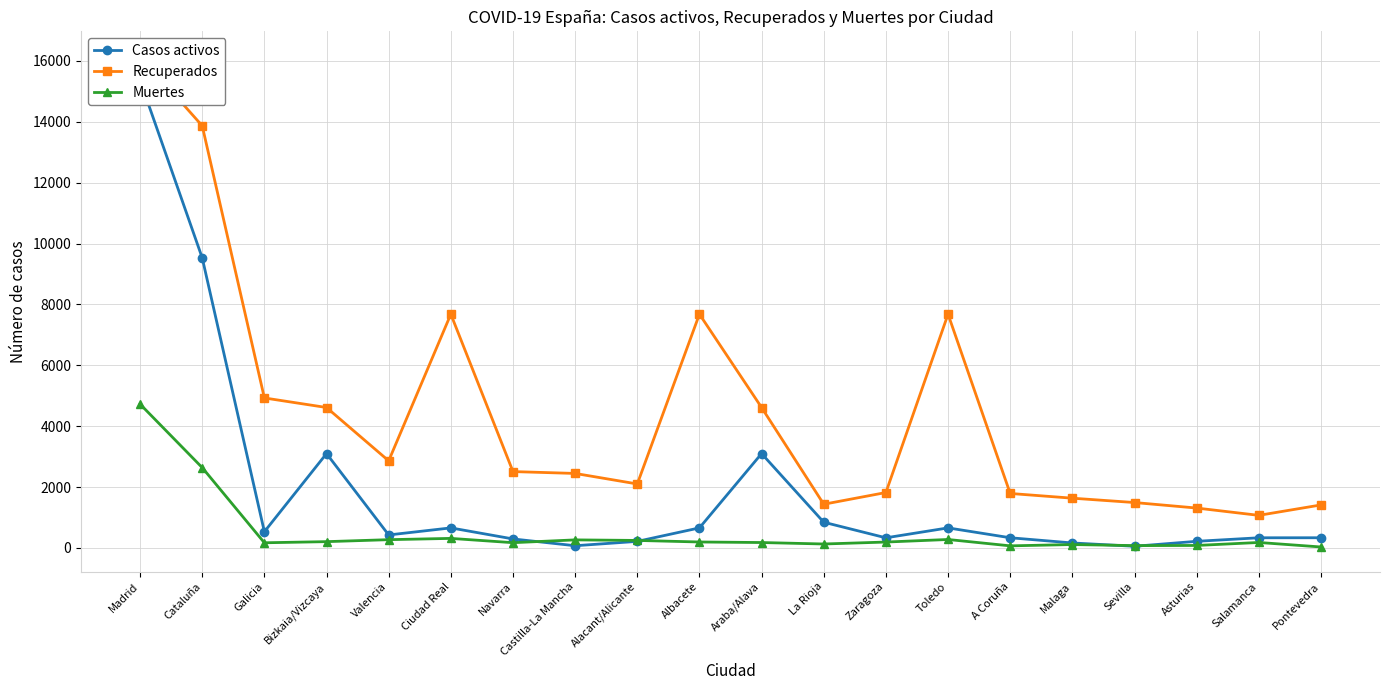

Where is Muertes nearest to the value 2376?

Cataluña